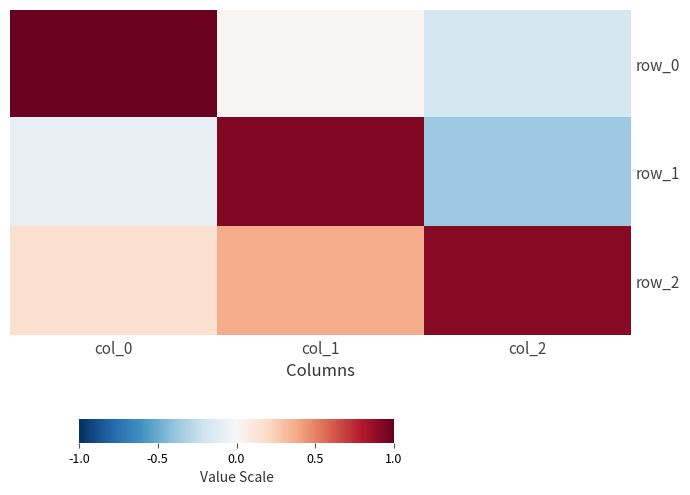

The value of row_0 at col_2 is -0.3. True or false?

False